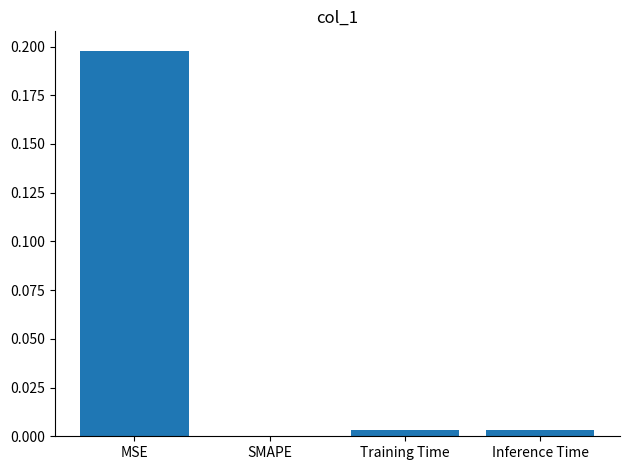

Which has a higher value, Inference Time or MSE?

MSE